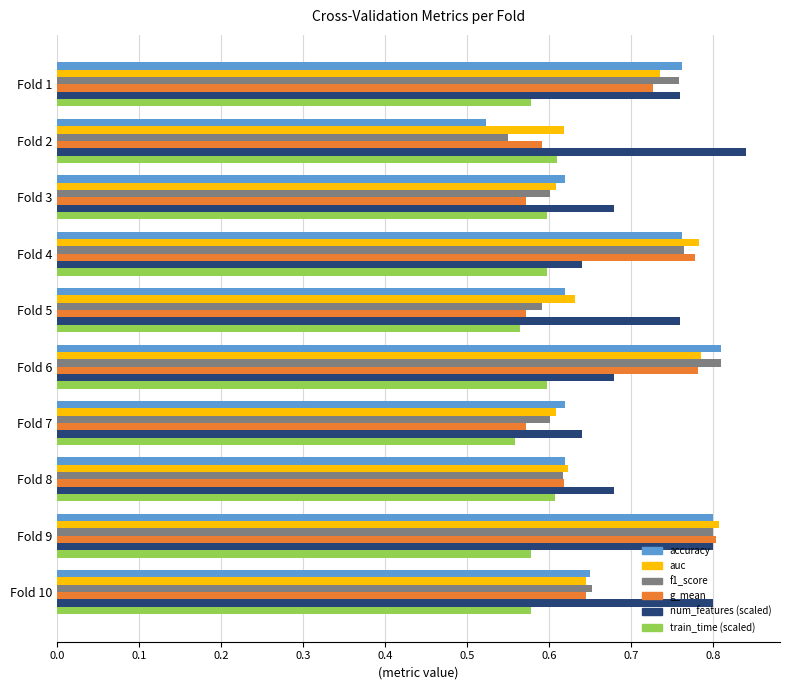

Between Fold 7 and Fold 10, which series saw the biggest shift?

num_features (scaled)